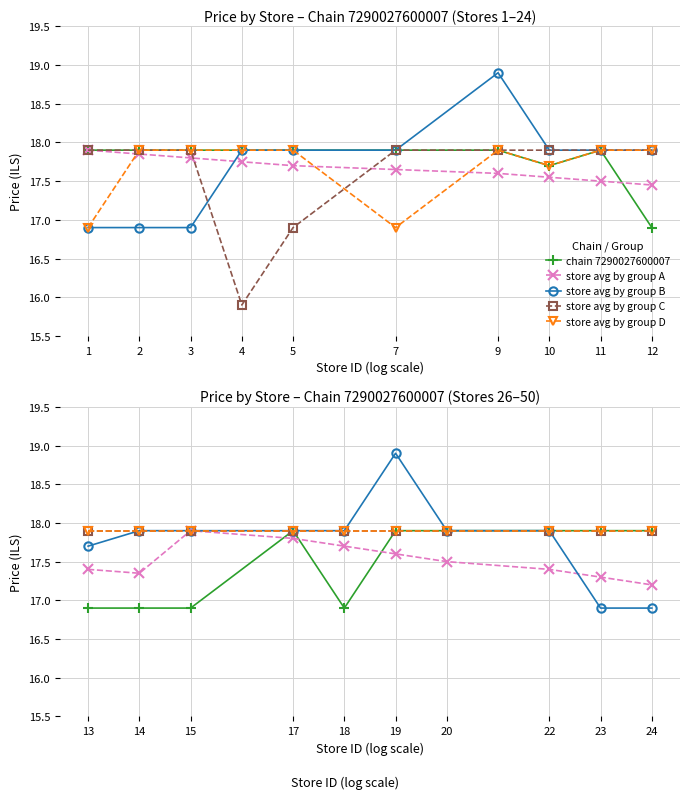

True or false: chain 7290027600007 and store avg by group D intersect in this chart.

False